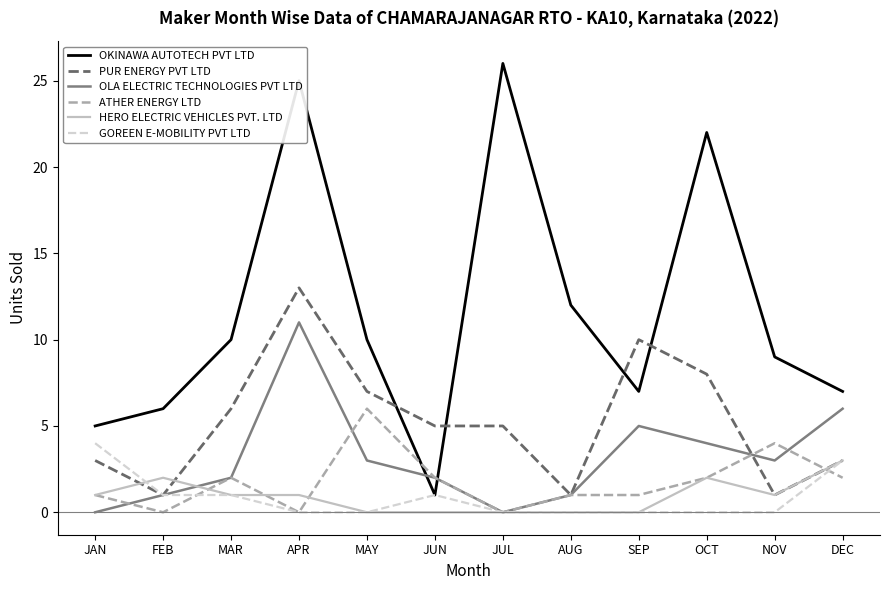

What position from the right is FEB?

11